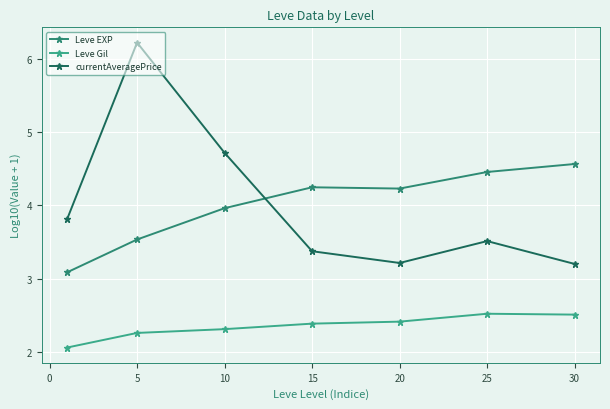

Which series has the largest range (max minus min)?

currentAveragePrice